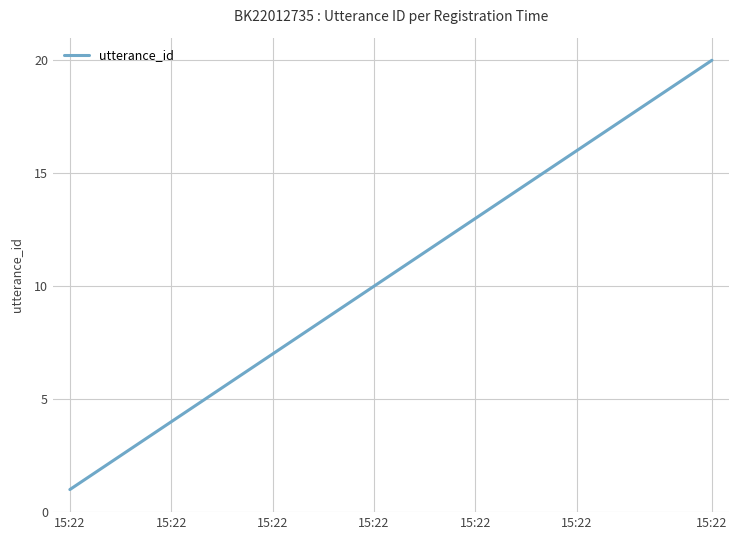

What is the greatest value displayed?

20